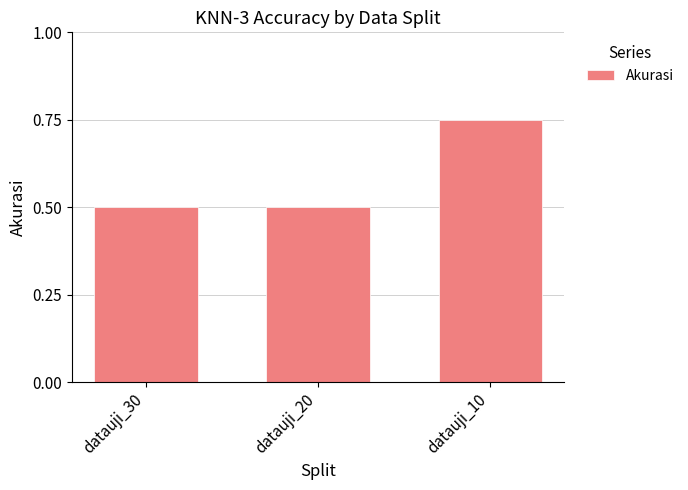

What is the value of the 2nd bar from the left?

0.5